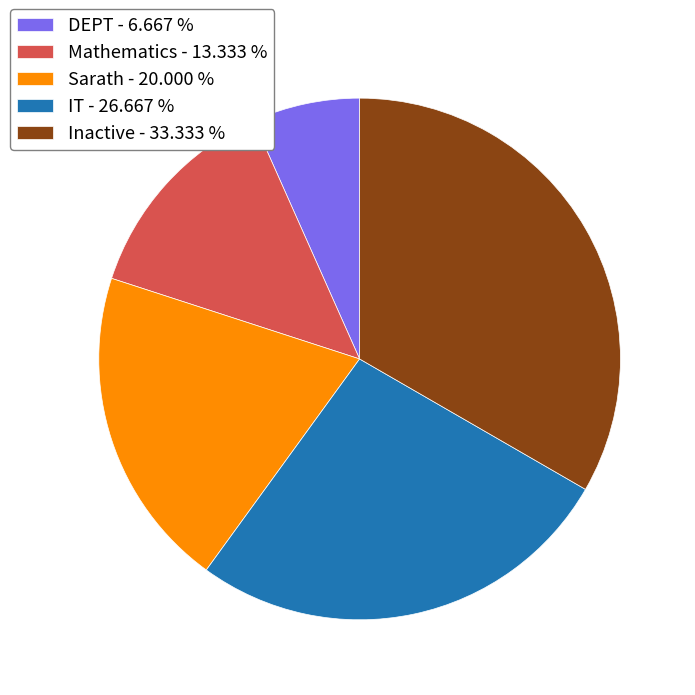

What is the ratio of the value at IT - 26.667 % to the value at DEPT - 6.667 %?

4.0